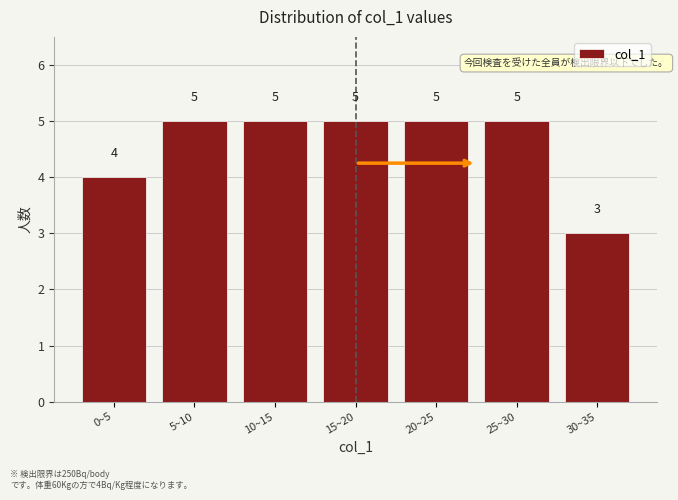

Reading left to right, transcribe all the data shown in this chart.

0~5=4	5~10=5	10~15=5	15~20=5	20~25=5	25~30=5	30~35=3